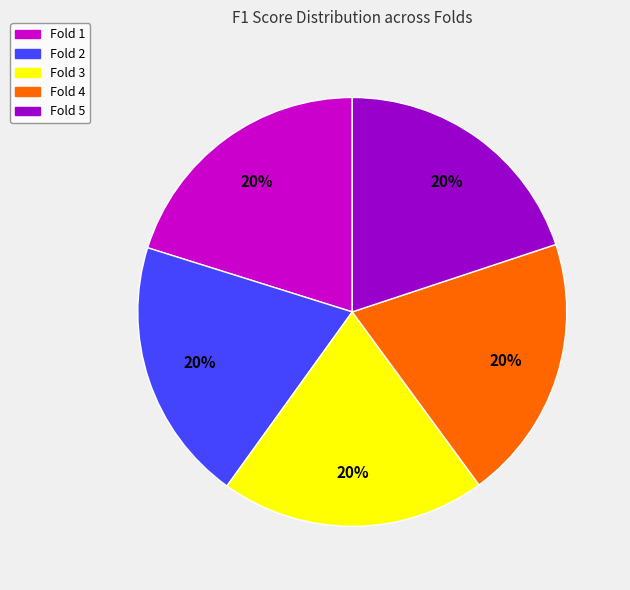

Is there any slice that represents more than half of the pie?

No